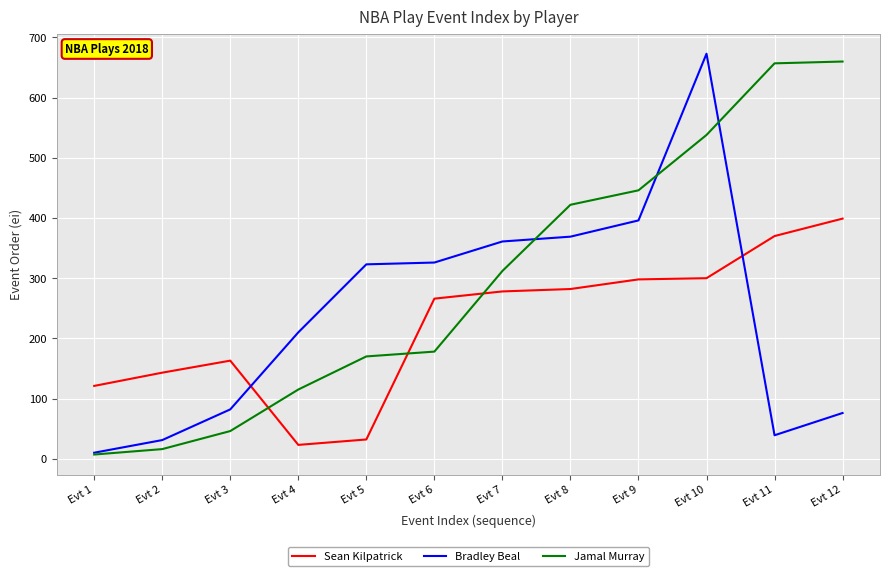

True or false: Jamal Murray has more than 2 points higher than both neighbors.

False